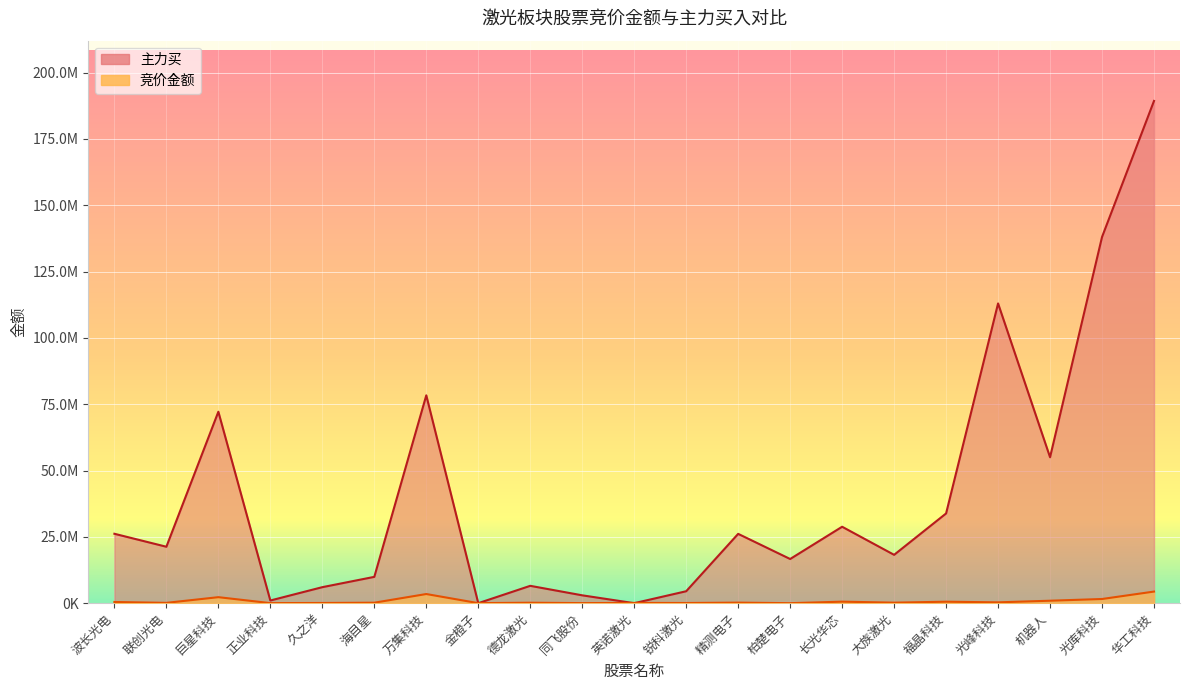

Rank the series at 波长光电 from lowest to highest value.

竞价金额, 主力买